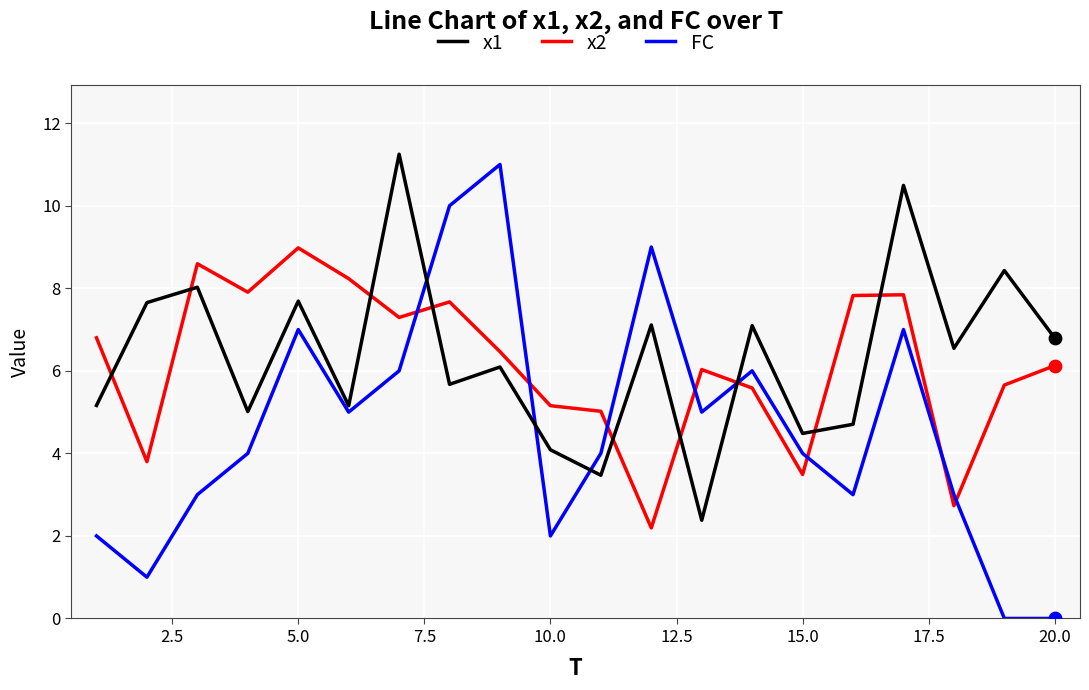

Which series has the largest total across all categories?

x1